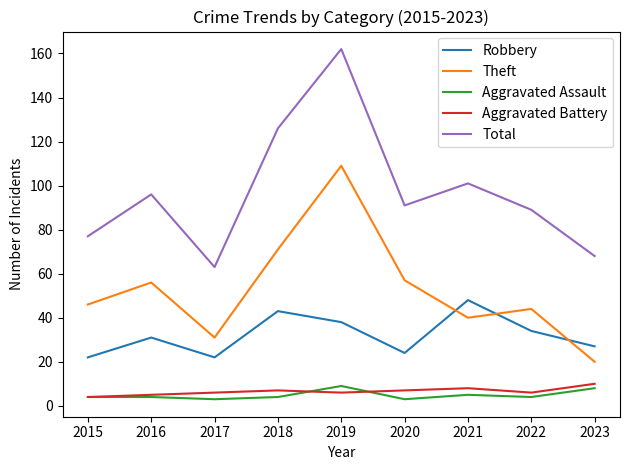

How many interior local peaks does the Theft series have?

3